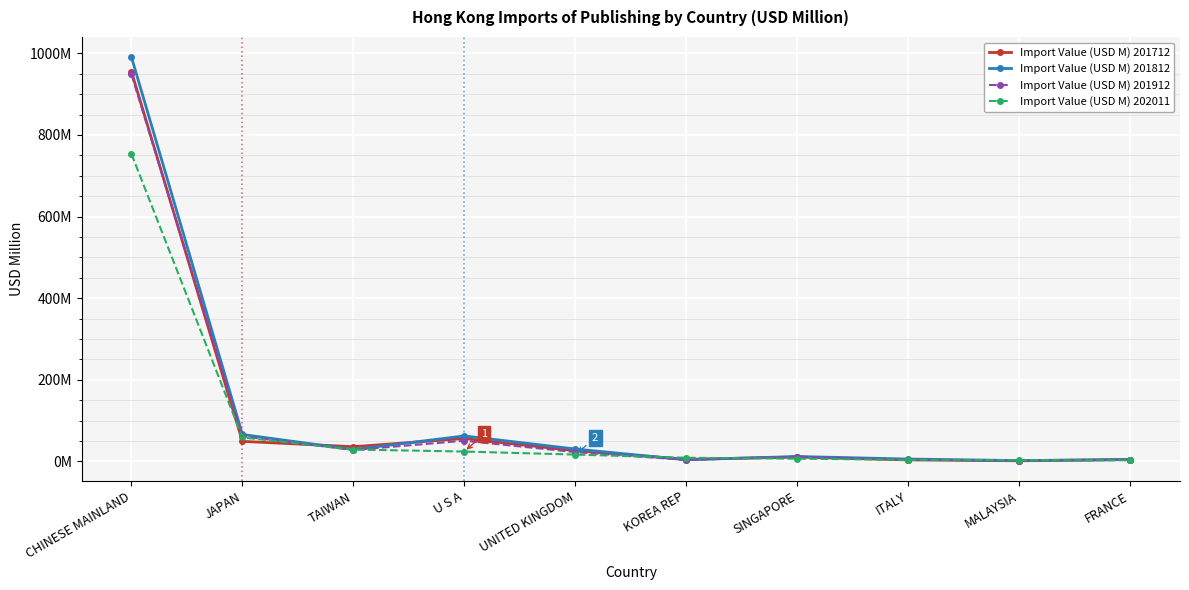

What are all the series names shown in the legend?

Import Value (USD M) 201712, Import Value (USD M) 201812, Import Value (USD M) 201912, Import Value (USD M) 202011